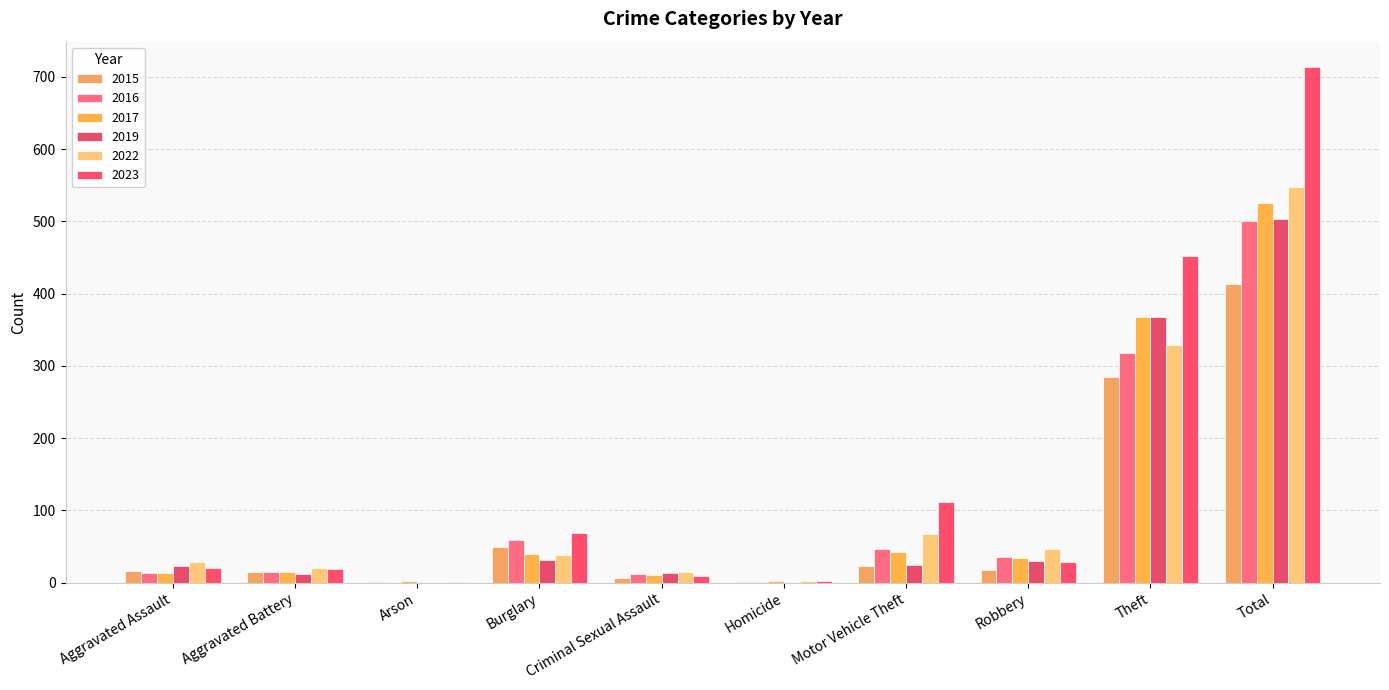

What are all the series names shown in the legend?

2015, 2016, 2017, 2019, 2022, 2023